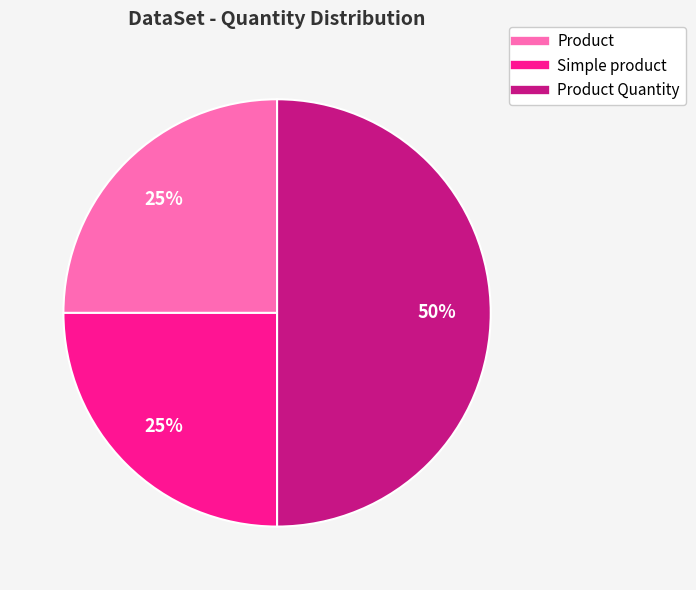

To the nearest percent, what is the average slice percentage?

33%